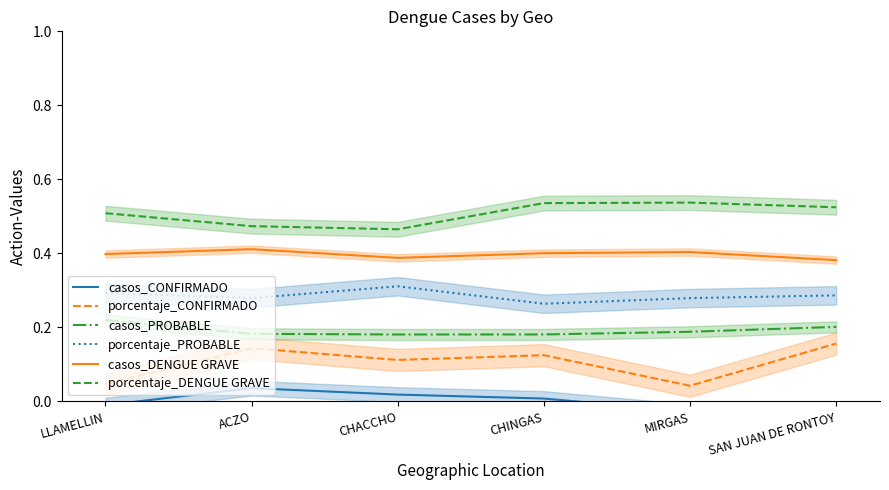

True or false: porcentaje_PROBABLE and porcentaje_DENGUE GRAVE cross at least once.

False